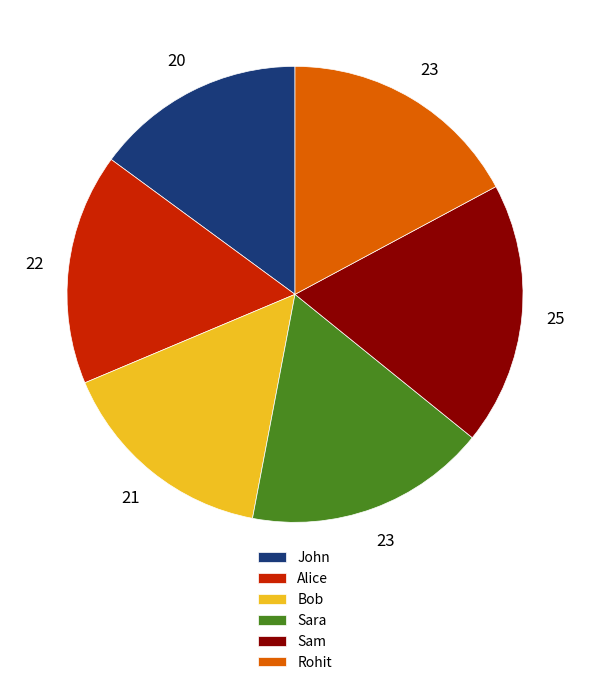

What is the smallest slice in the pie chart?

John